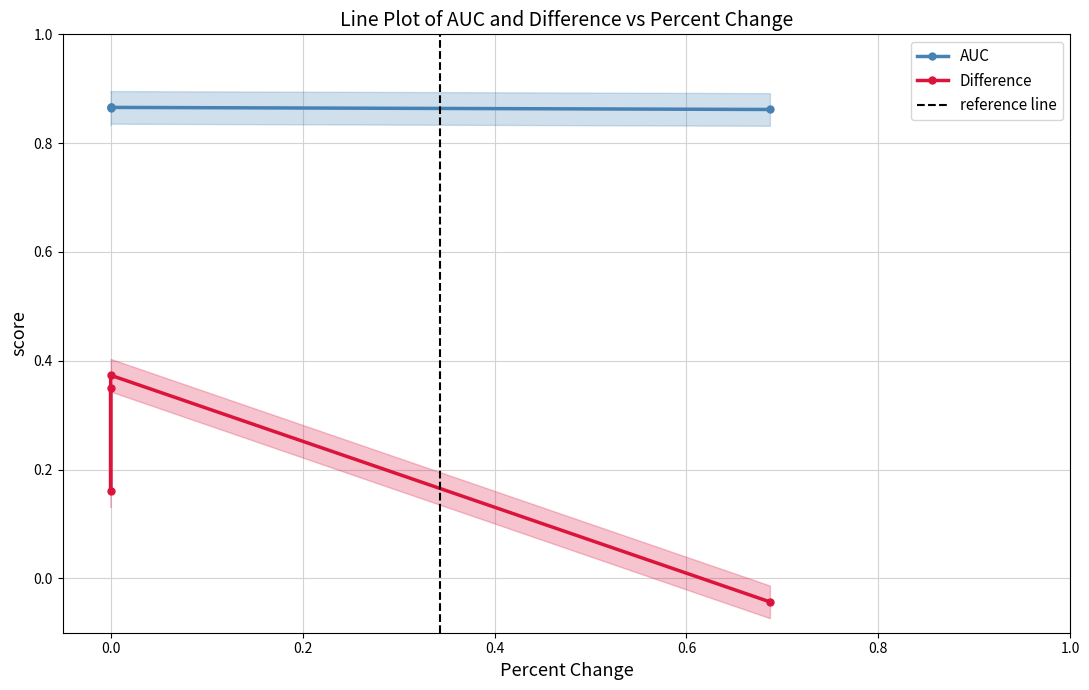

Does the chart display data point markers on the line(s)?

Yes